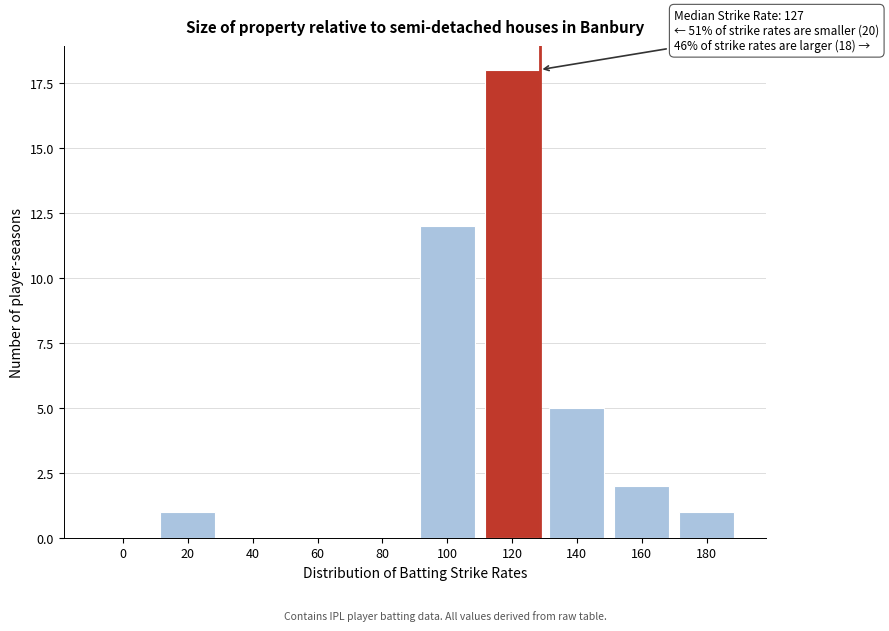

Reading left to right, extract all data points from this chart.

0=0	20=1	40=0	60=0	80=0	100=12	120=18	140=5	160=2	180=1